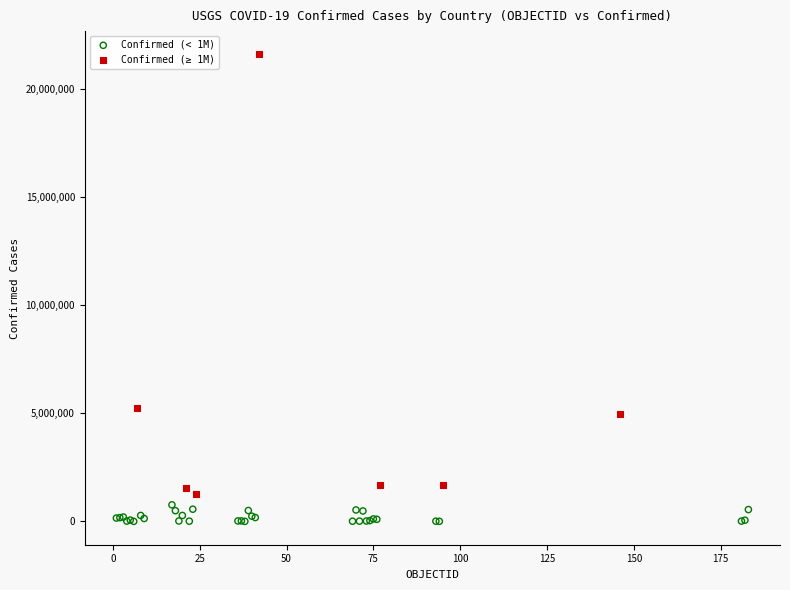

Which series contains the highest Y value?

Confirmed (≥ 1M)